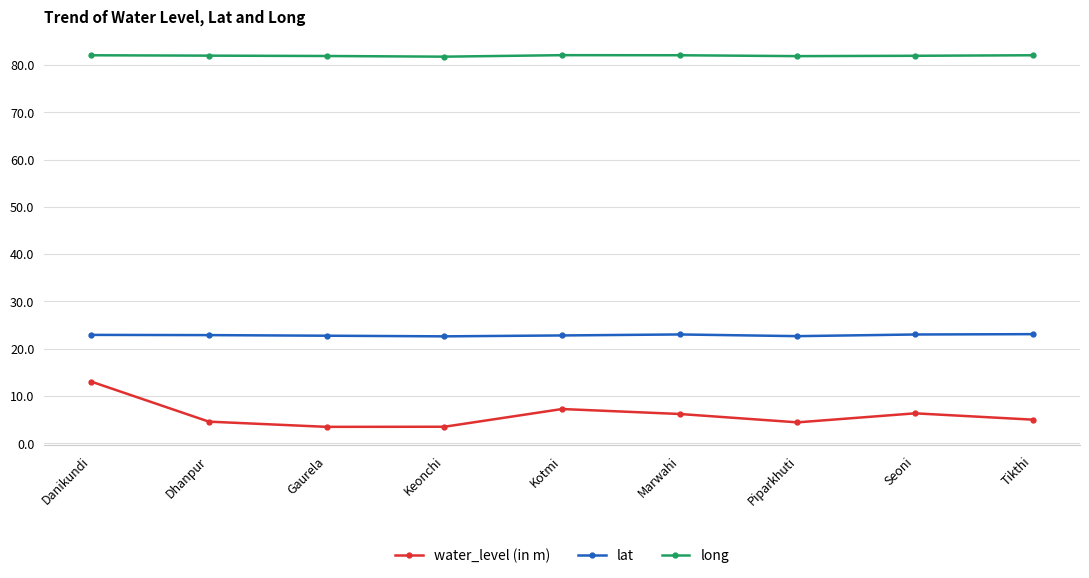

What is the smallest value displayed?

3.5